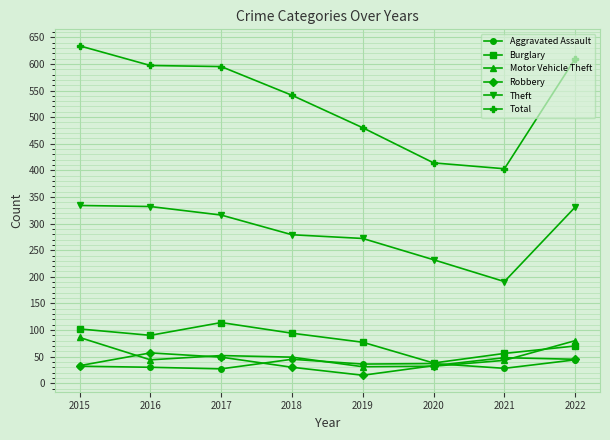

What is the highest value of the Total series?

634